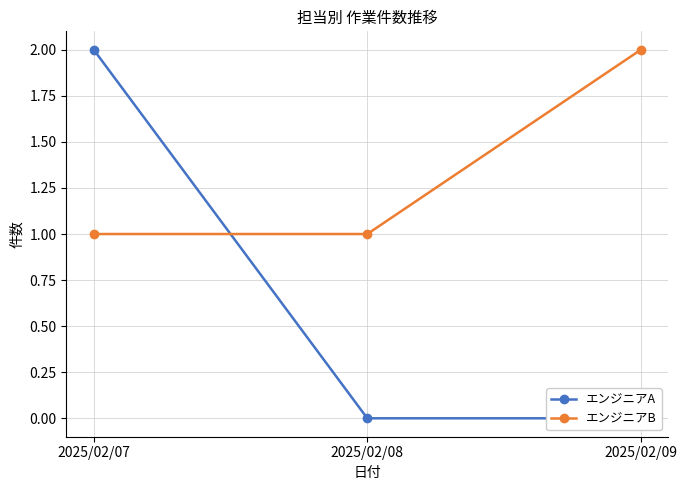

What is the difference between the エンジニアB values at 2025/02/08 and 2025/02/09?

1